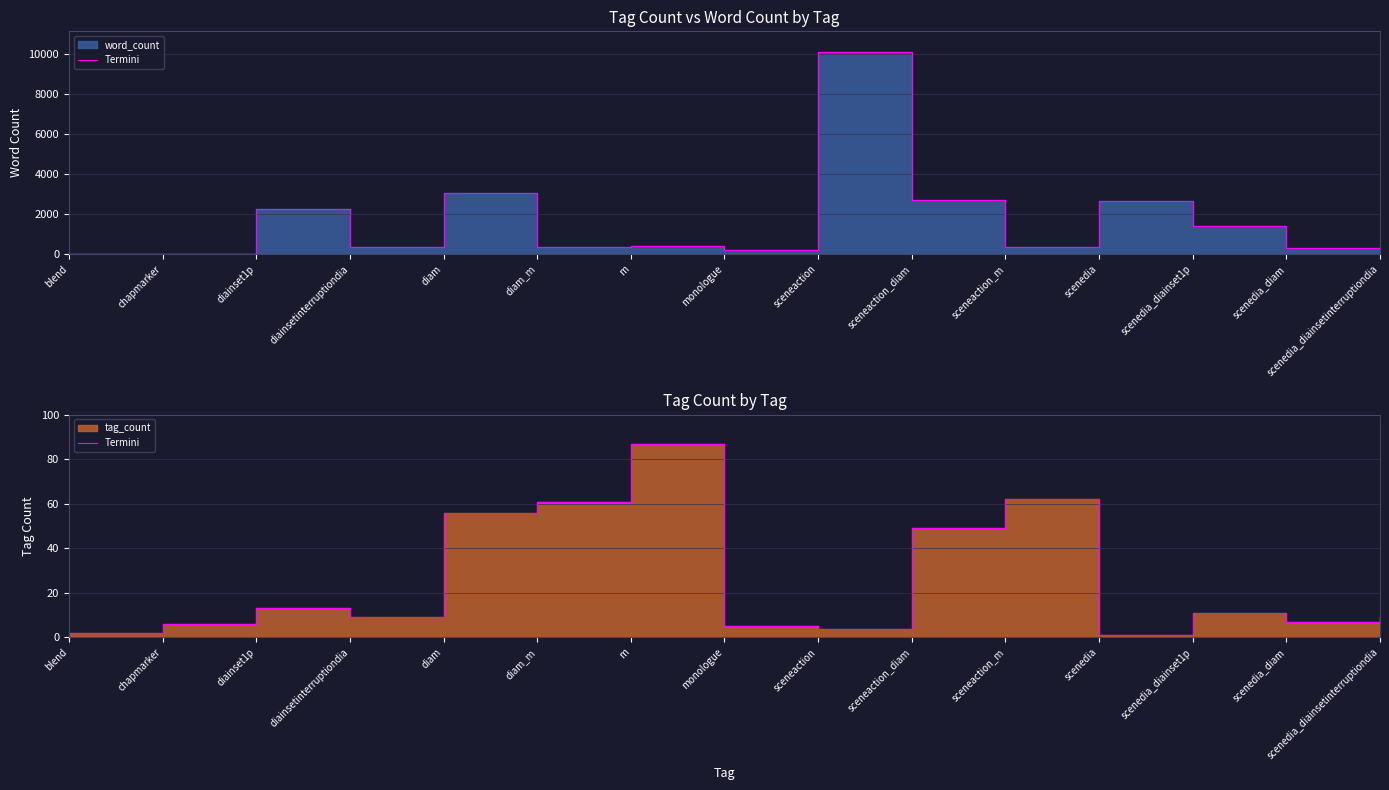

At which label is the value closest to 44?

sceneaction_diam